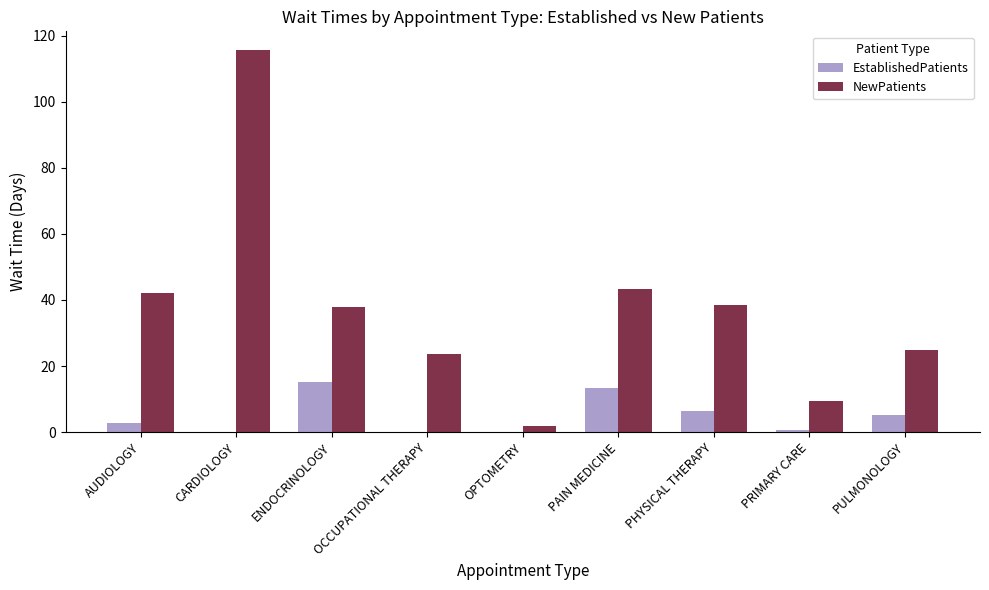

Which category has the highest value across all series?

CARDIOLOGY